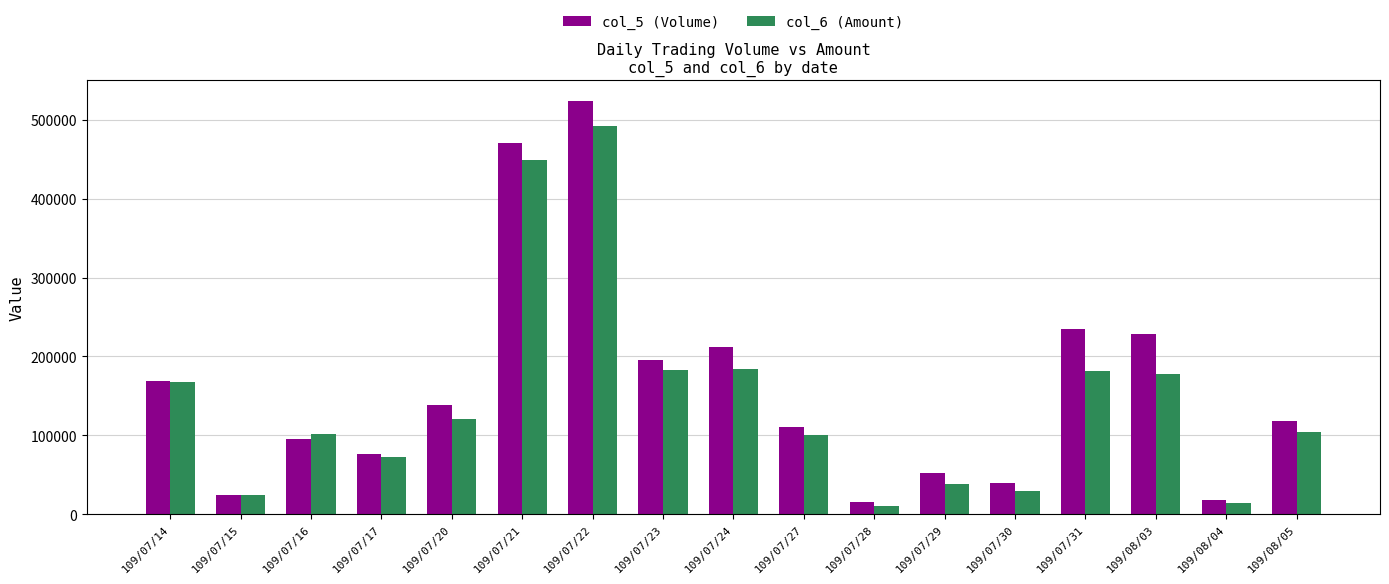

Does the chart contain stacked bars?

No